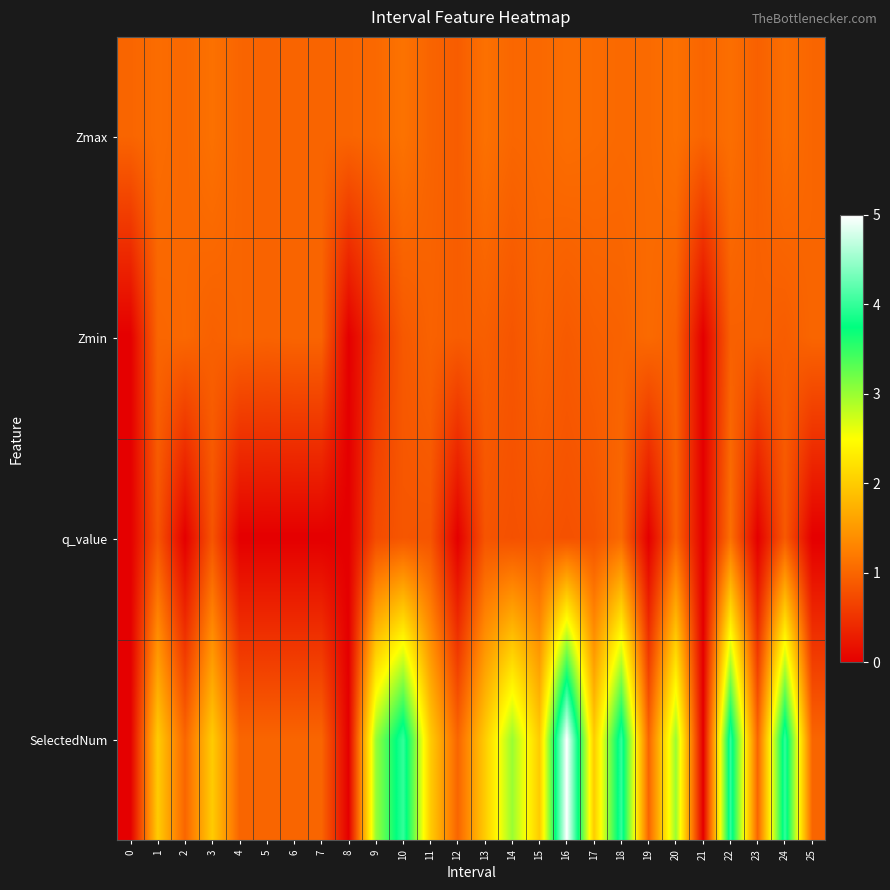

Which series has the largest total across all categories?

SelectedNum